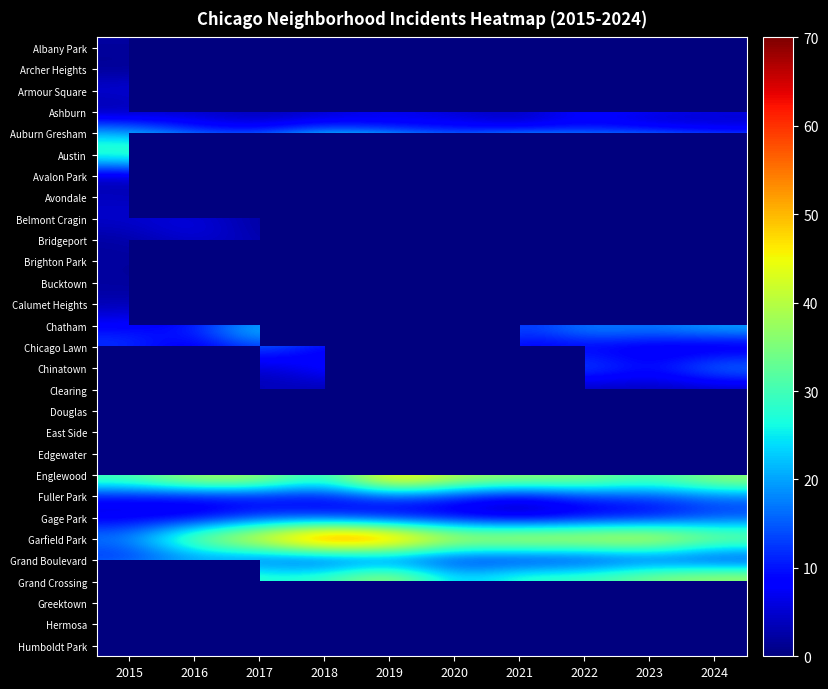

What value does the Avalon Park series have at 2020?

1.0